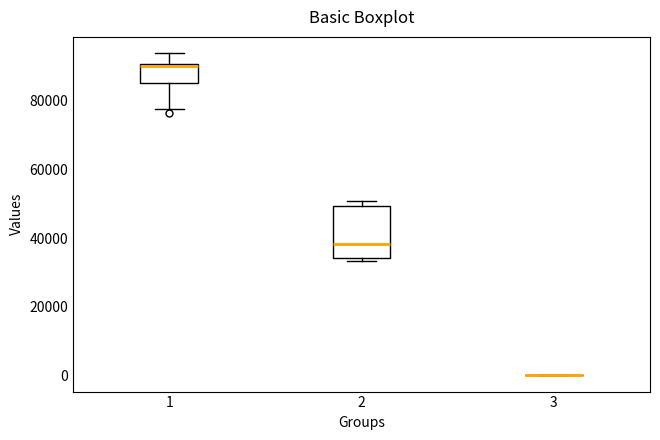

Which box is the tallest, from its lower edge to its upper edge?

2